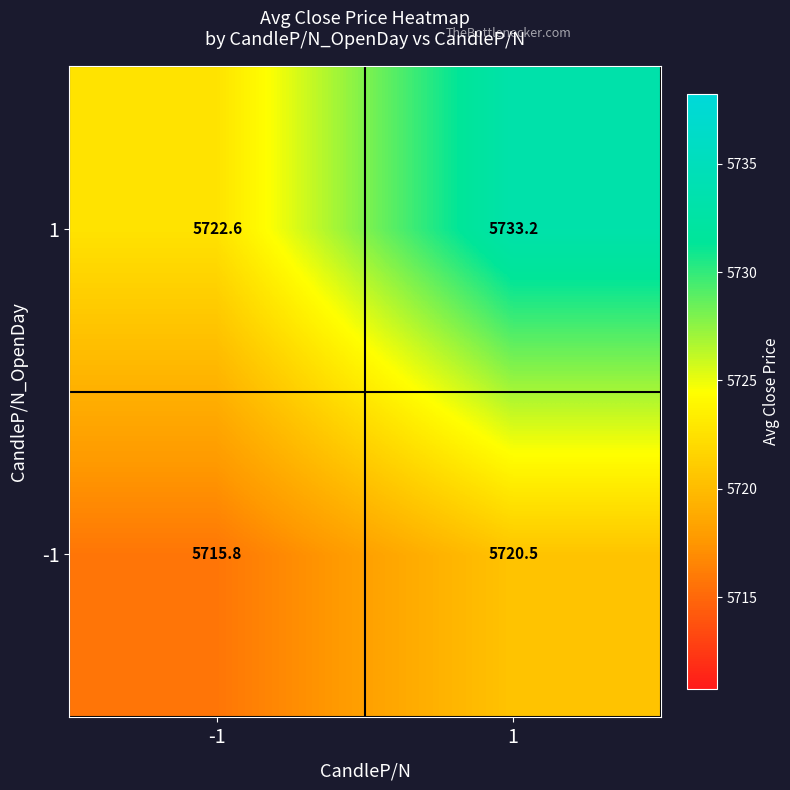

At how many categories does at least one series exceed 5725?

1